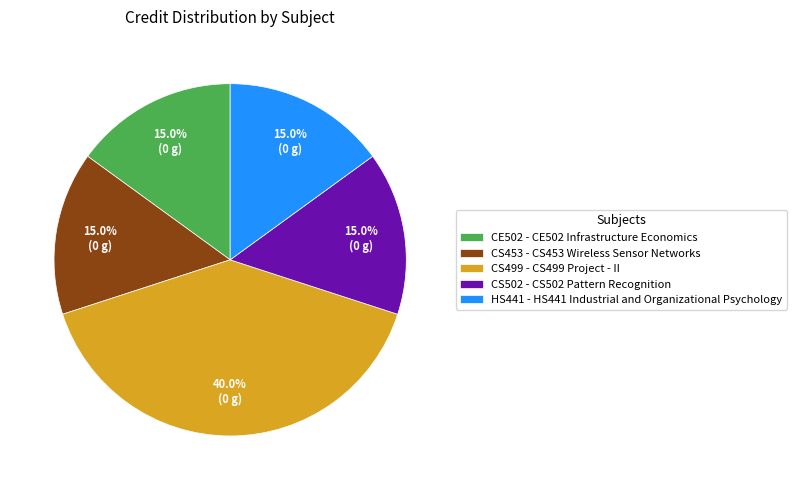

Which category has the biggest portion of the pie?

CS499 - CS499 Project - II